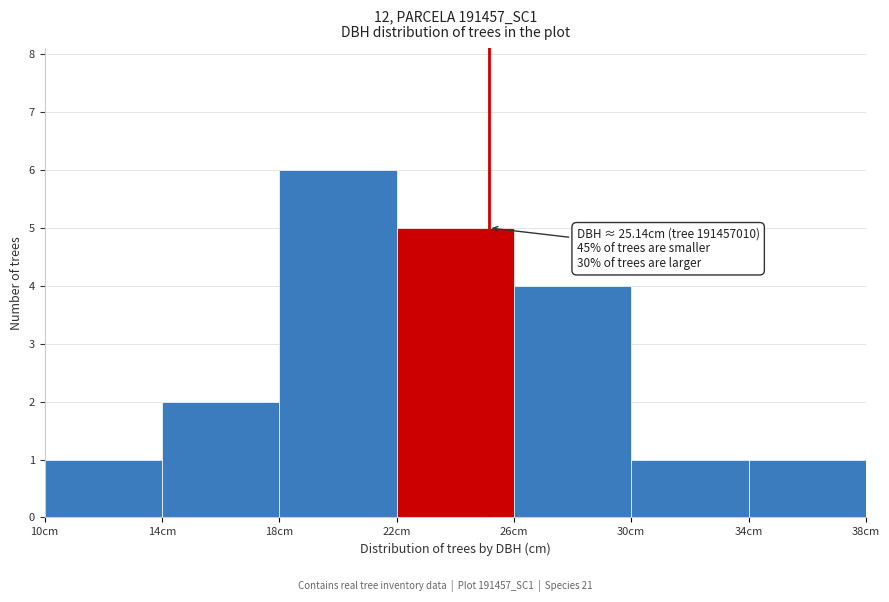

Over which range of the x-axis is the bar tallest?

18 to 22